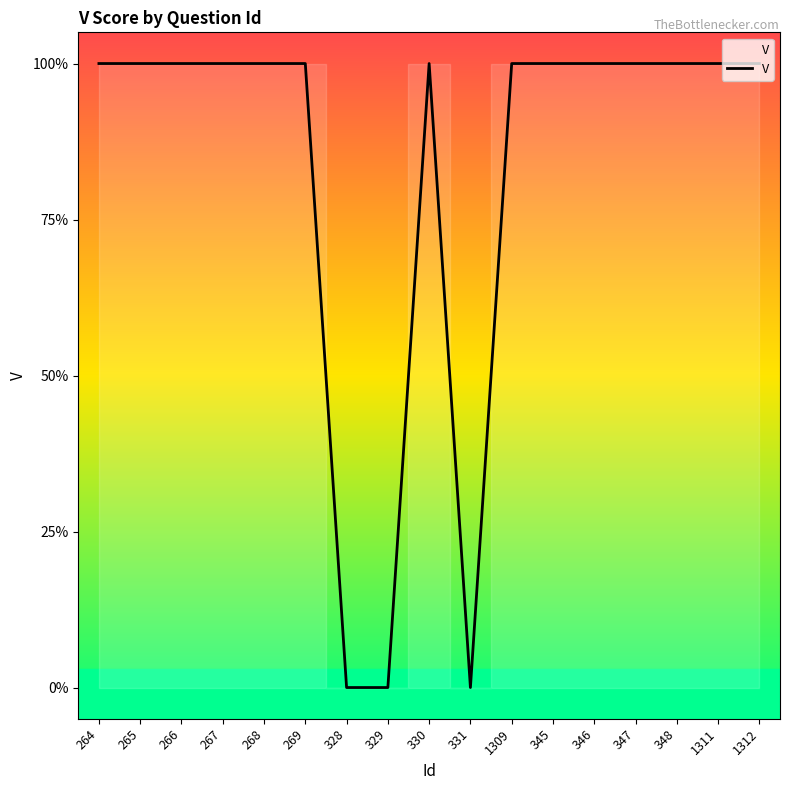

Does the chart have visible grid lines?

No